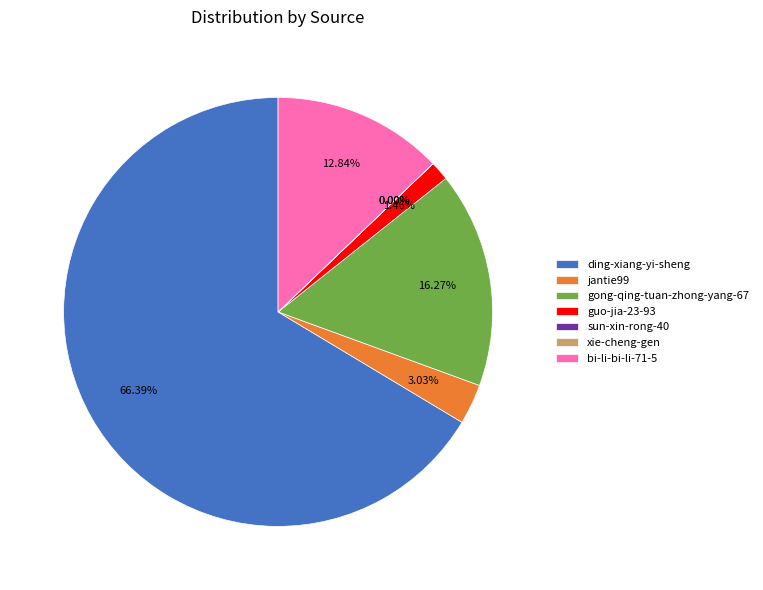

Is there a majority slice in this chart?

Yes